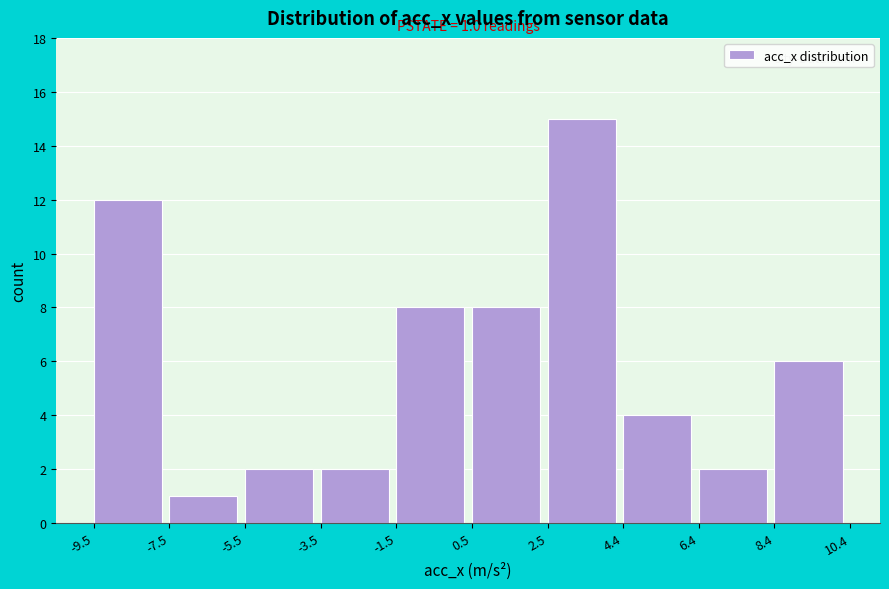

Over which range of the x-axis is the bar tallest?

2.5 to 4.4